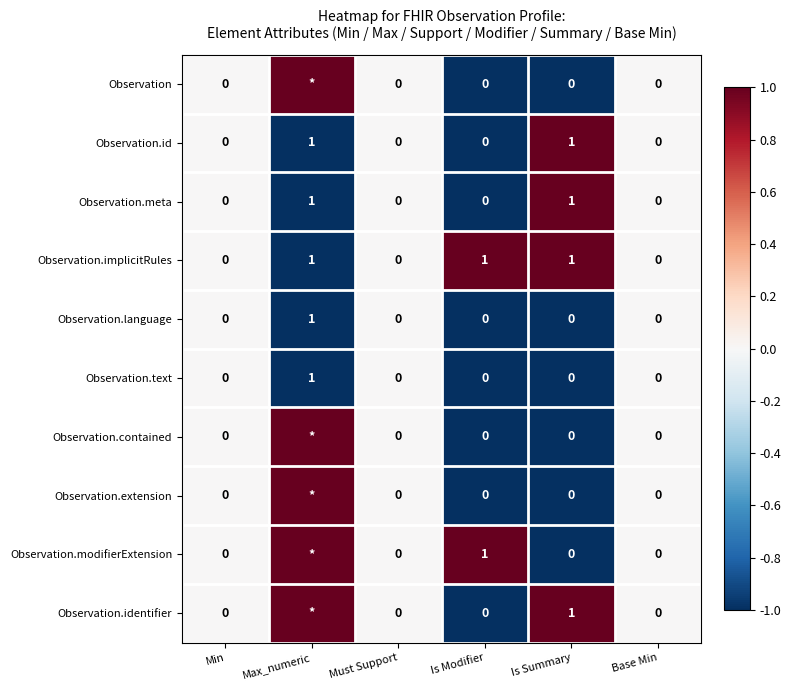

True or false: Observation.modifierExtension has a value of 2 at Is Modifier.

False